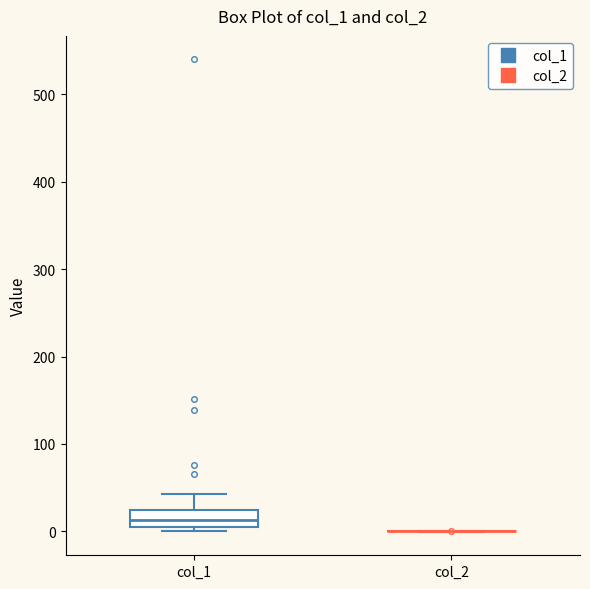

Where is the lower edge of the box for col_1 on the y-axis? The values are not printed on the chart, so give them approximately, as read against the axis.

10